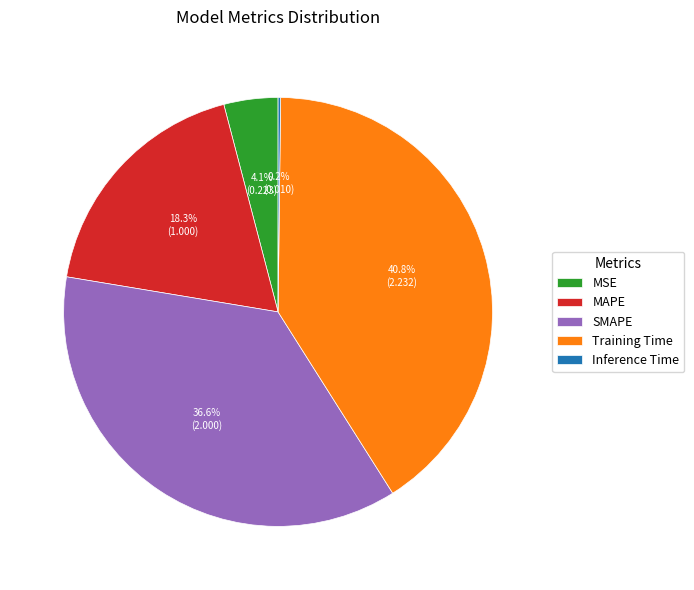

Is the sum of SMAPE and MAPE greater than half?

Yes